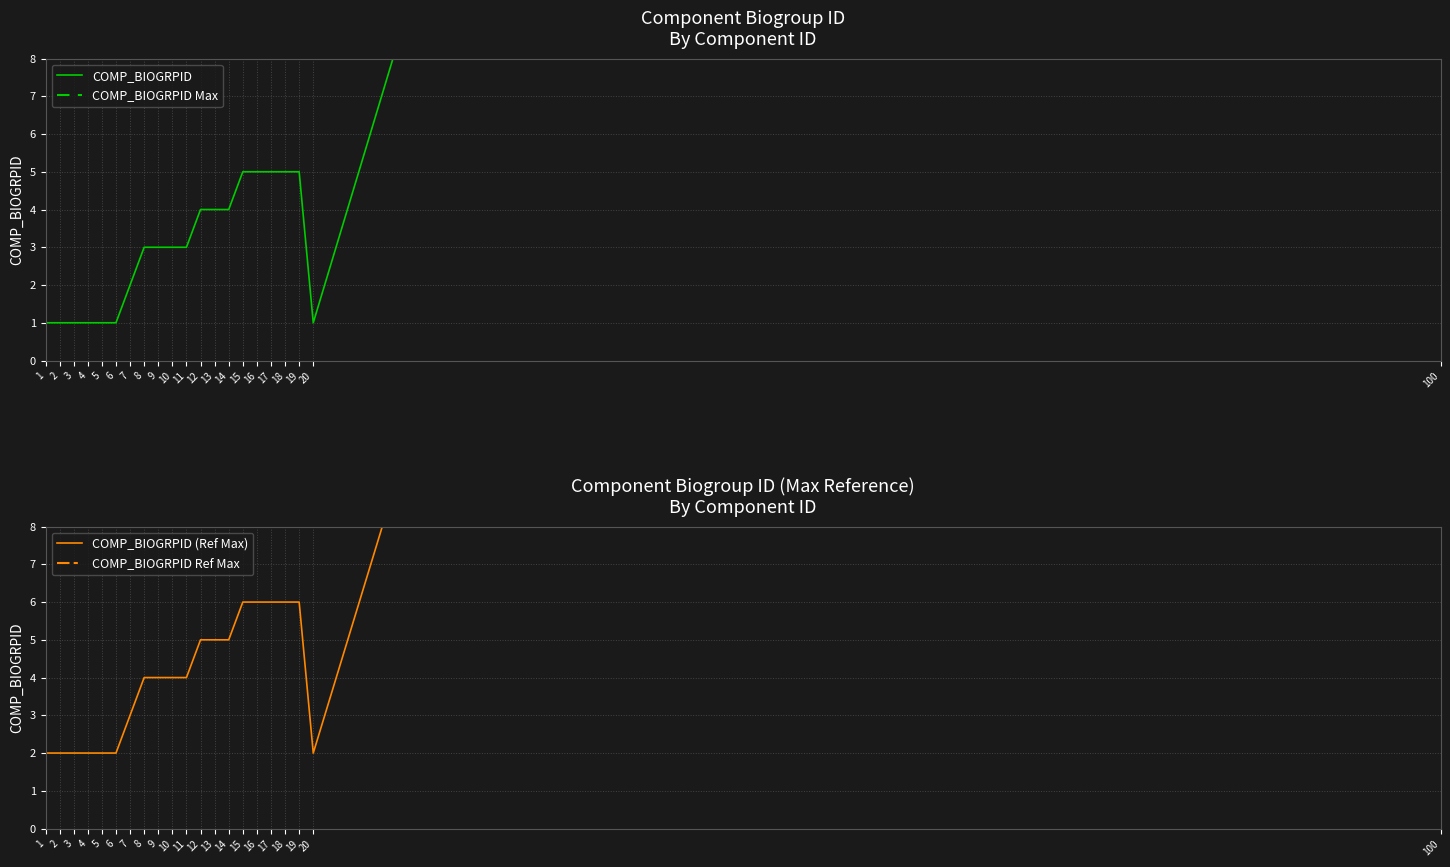

Reading right to left, what are all the values shown in this chart?

COMP_BIOGRPID: 100=100	20=1	19=5	18=5	17=5	16=5	15=5	14=4	13=4	12=4	11=3	10=3	9=3	8=3	7=2	6=1	5=1	4=1	3=1	2=1	1=1
COMP_BIOGRPID_Max: 100=100	20=2	19=6	18=6	17=6	16=6	15=6	14=5	13=5	12=5	11=4	10=4	9=4	8=4	7=3	6=2	5=2	4=2	3=2	2=2	1=2